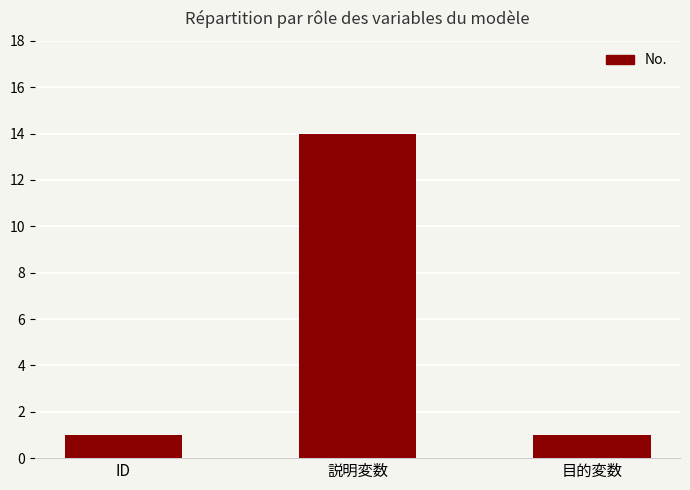

Count the values in the range 1 to 14.

3